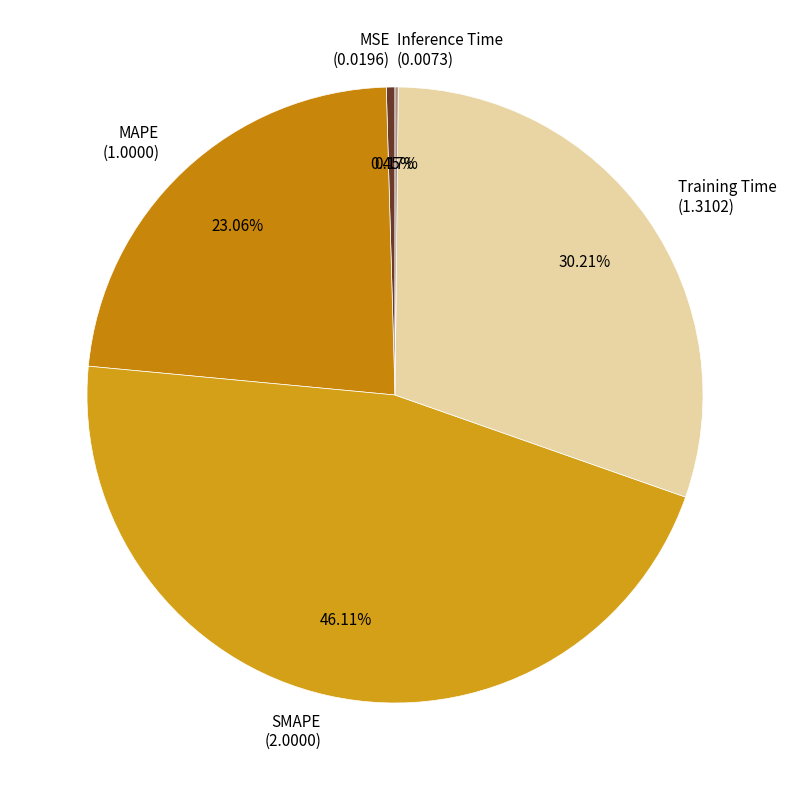

Is there a majority slice in this chart?

No